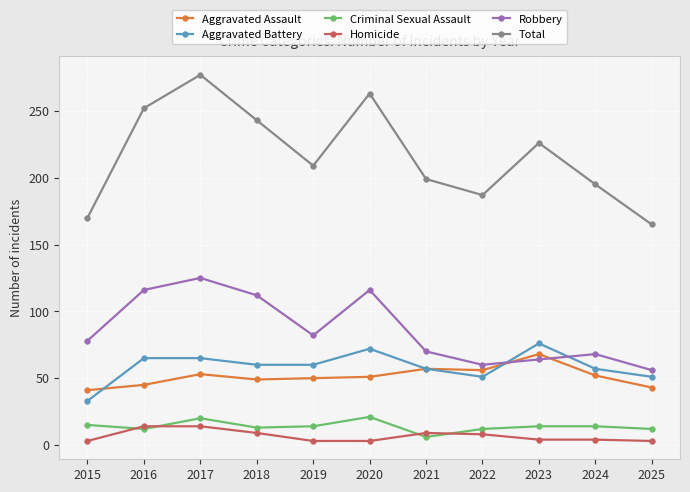

At which category is the sum across all series the highest?

2017